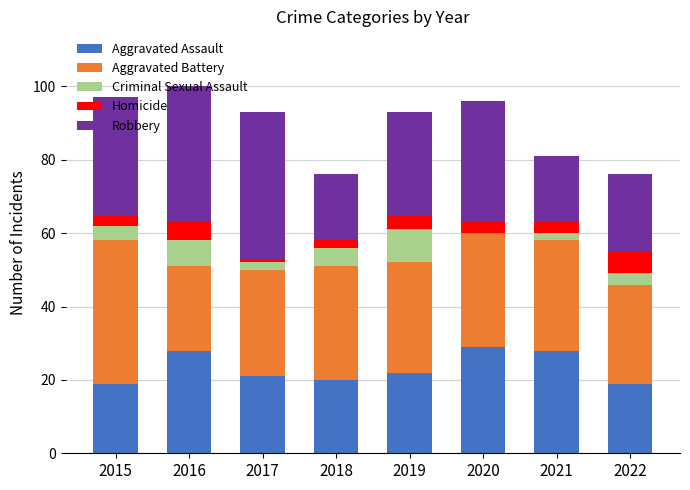

What is the total value across all series at 2019?

93